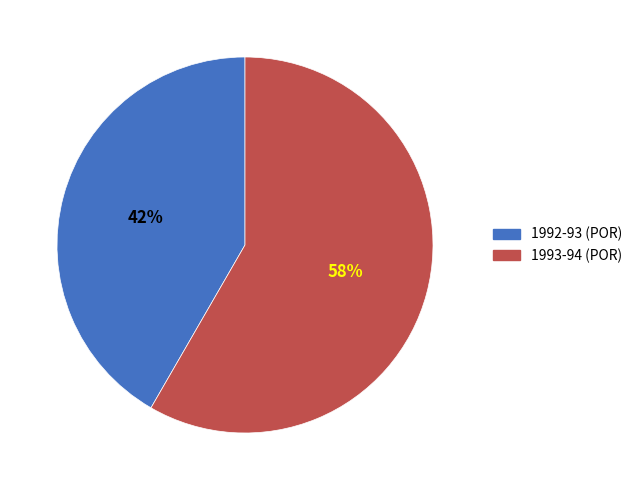

What is the largest slice in the pie chart?

1993-94 (POR)